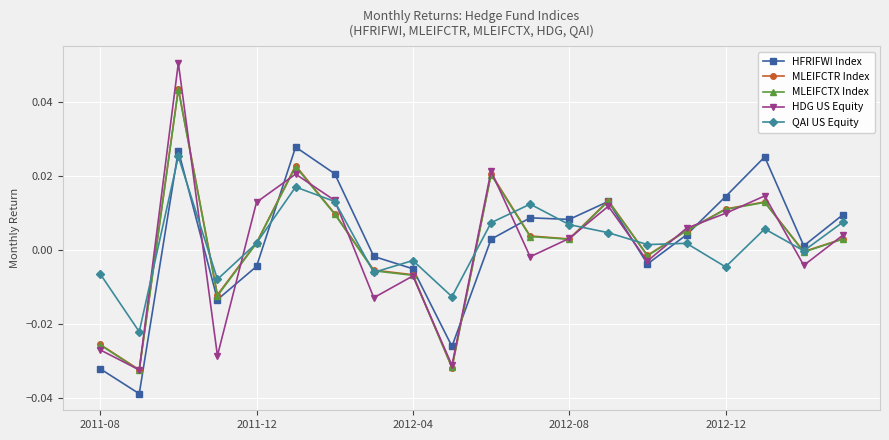

Which series ends up on top after the final intersection of QAI US Equity and HFRIFWI Index?

HFRIFWI Index